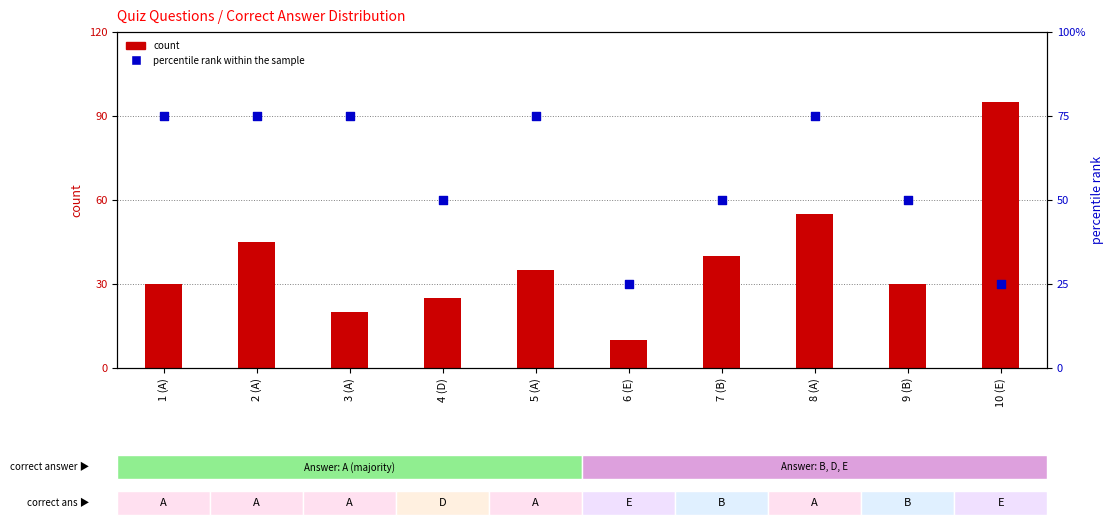

Which series contains the highest Y value?

count